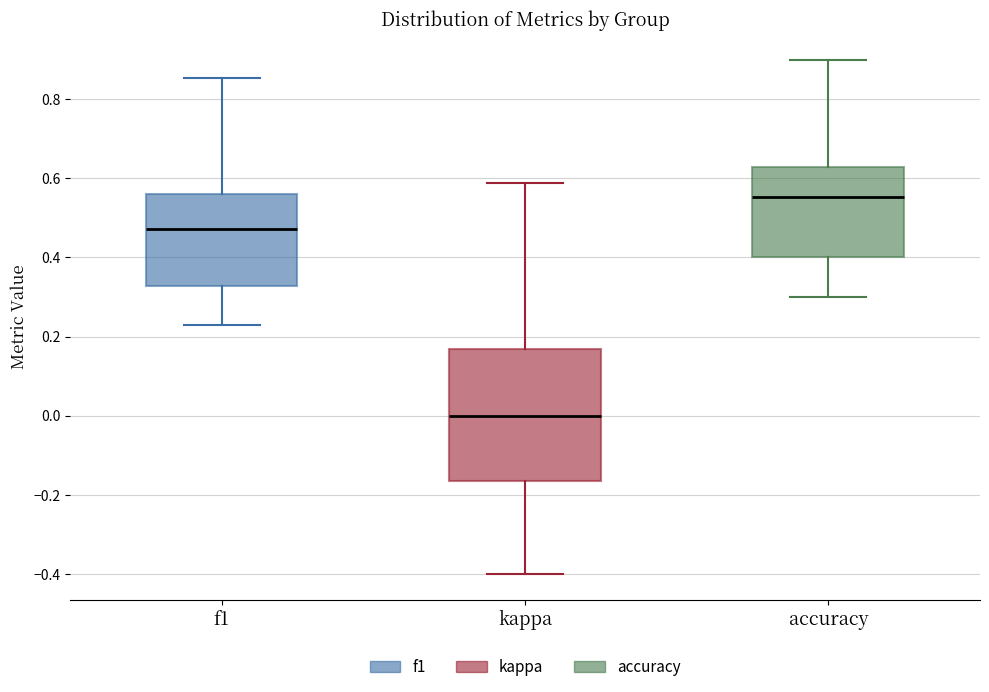

Which box's median line is the lowest?

kappa